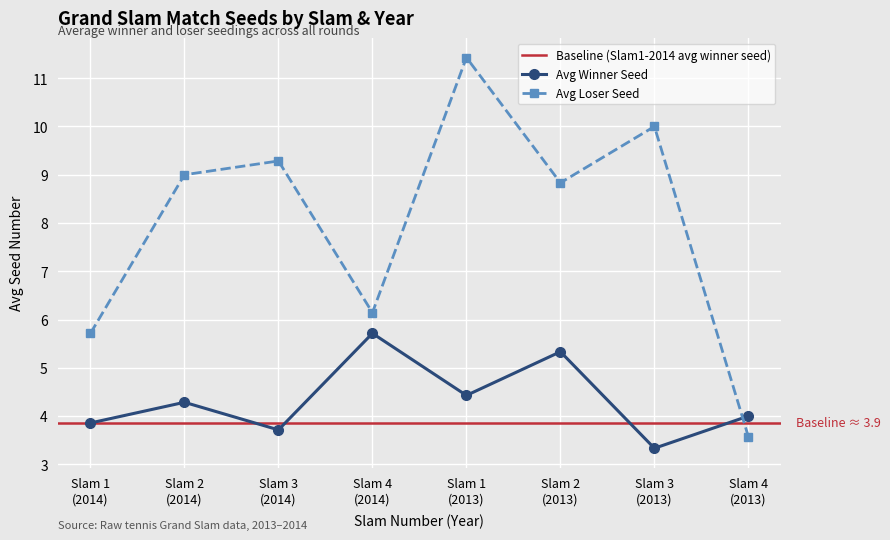

How many interior local peaks does the Avg Winner Seed series have?

3